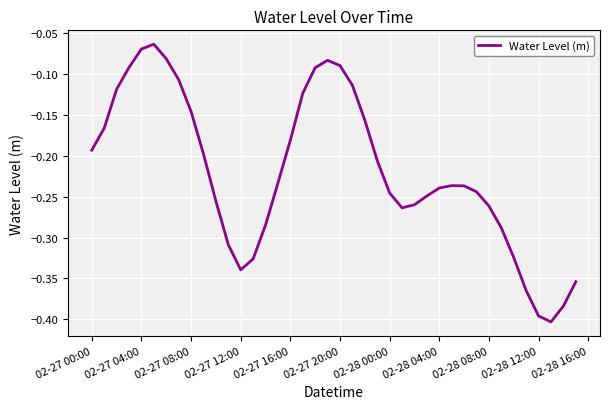

What is the difference between the maximum and minimum values?

0.3